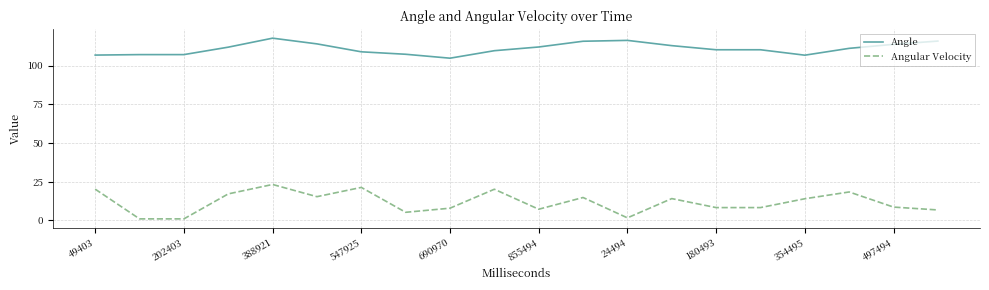

What is the difference between the maximum and minimum values in the Angle series?

12.9